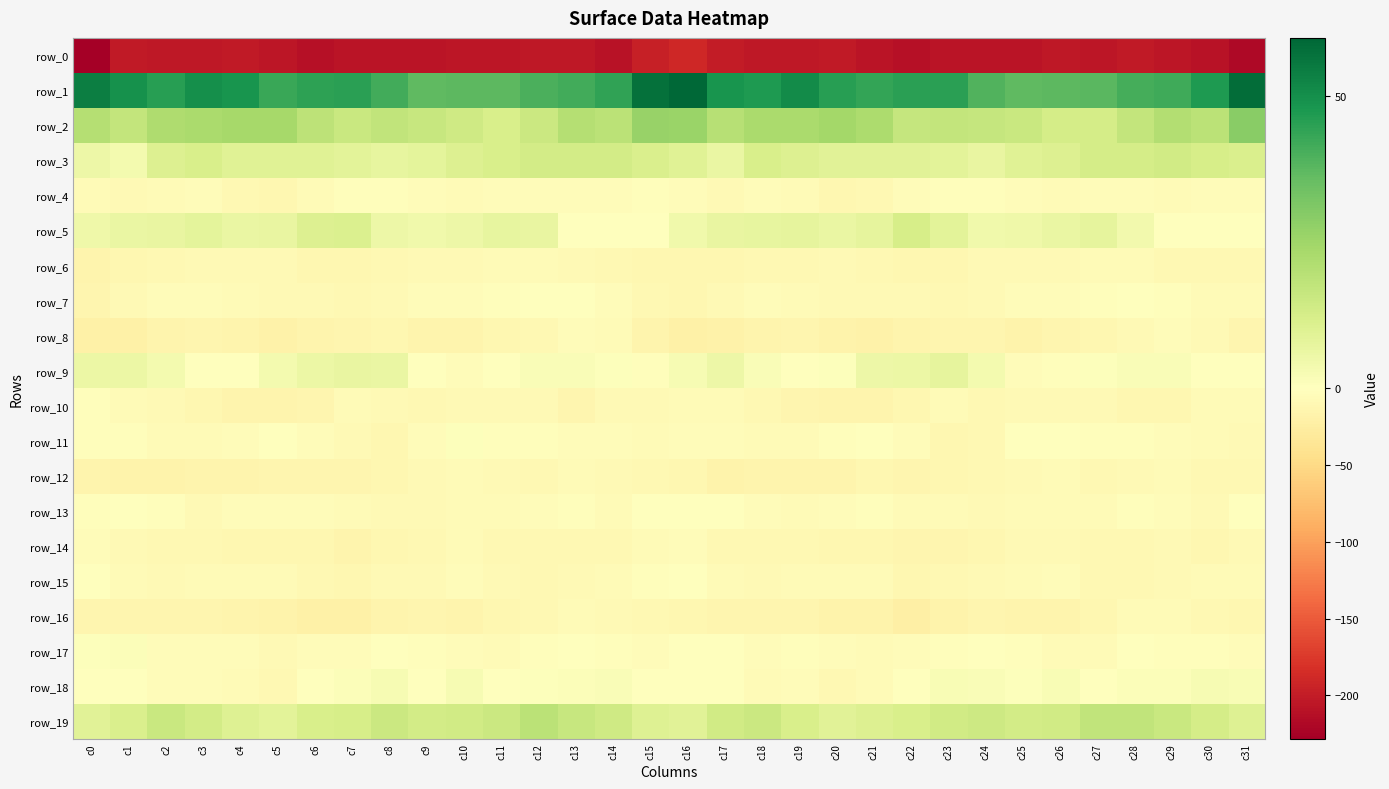

What is the difference between the highest and lowest values at c14?

253.6